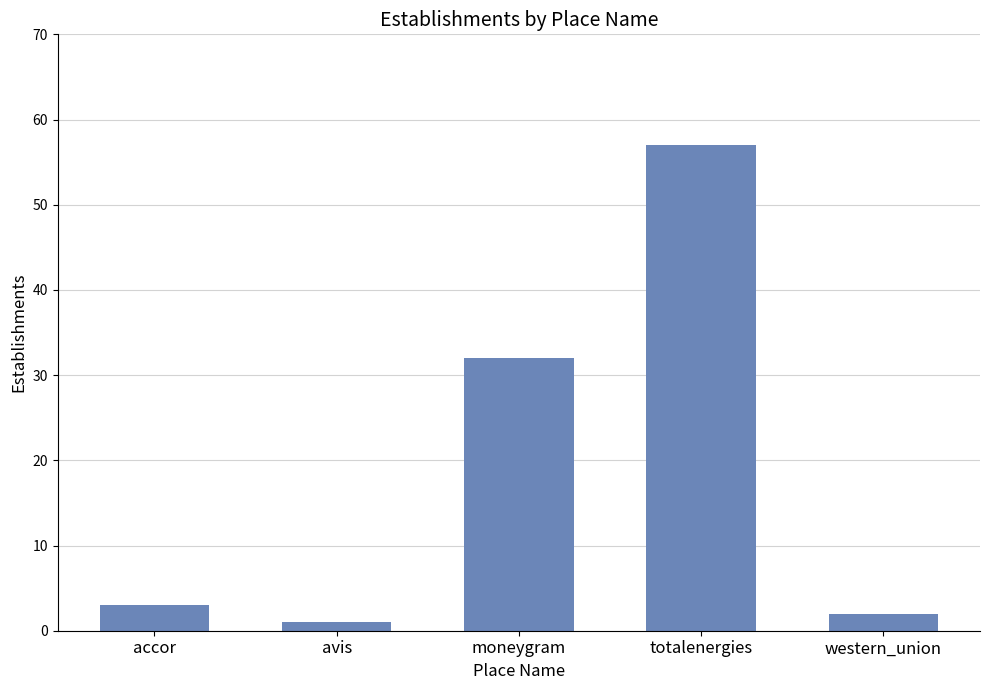

Are the bars grouped side by side (vs. stacked)?

No